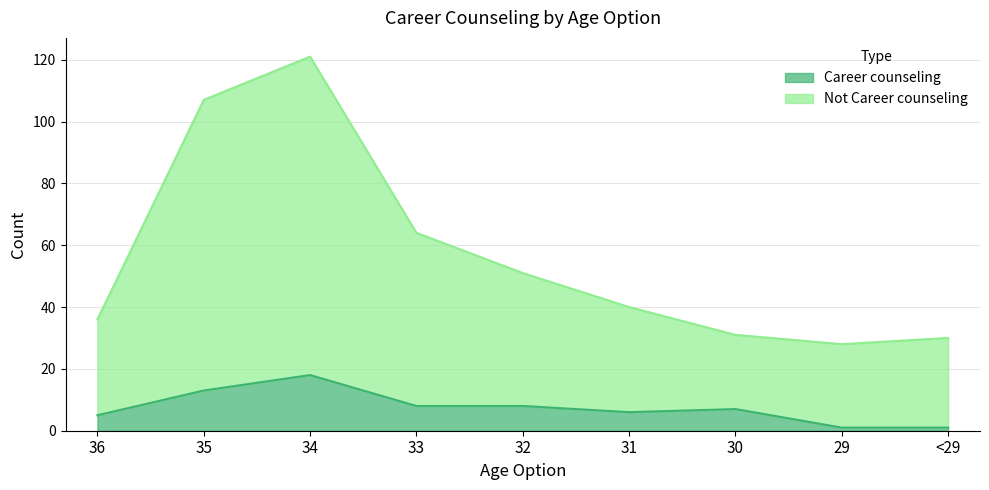

Between 36 and 33, which is larger?

33